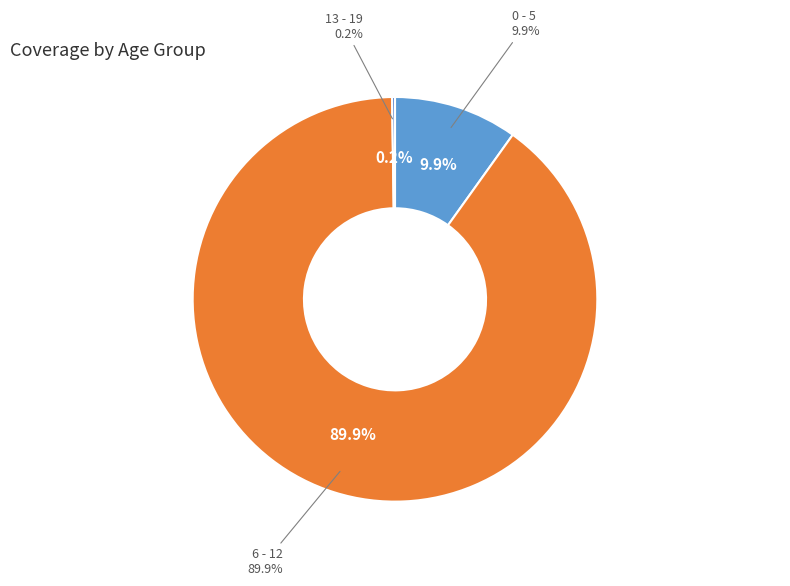

What is the majority slice?

6 - 12